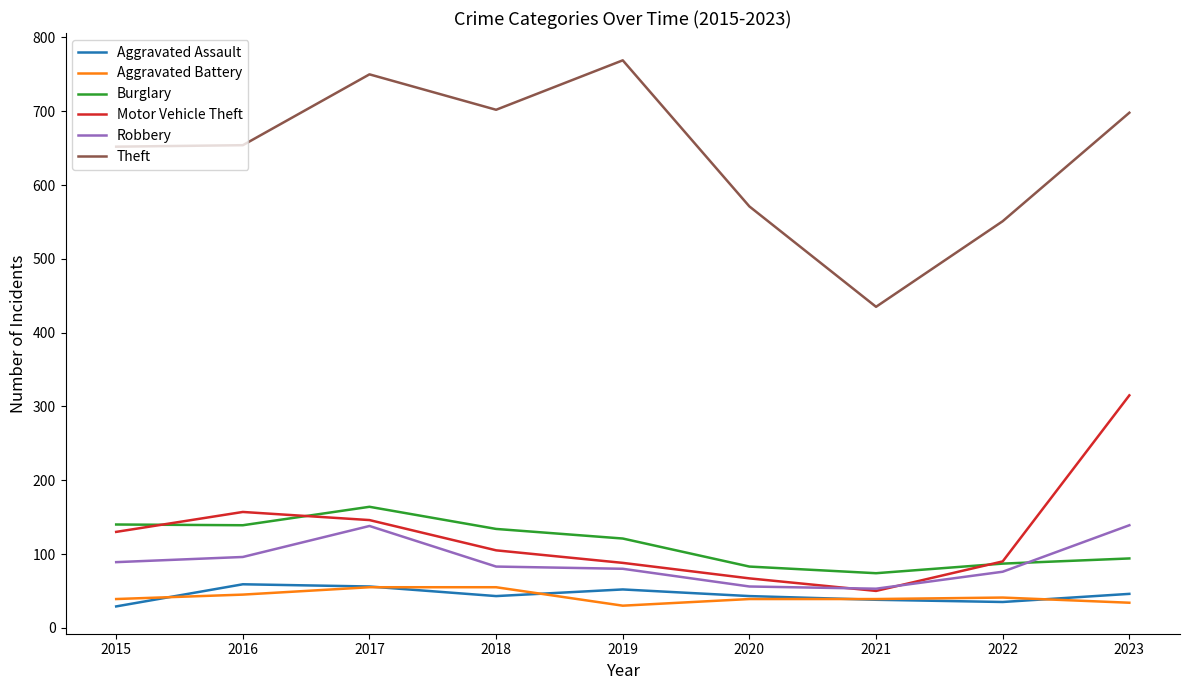

Which category has the lowest value in the Burglary series?

2021